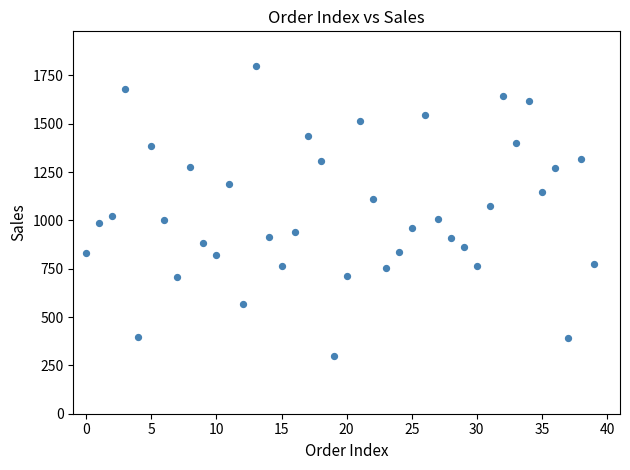

What is the range of Y values (max minus min)?

1497.9